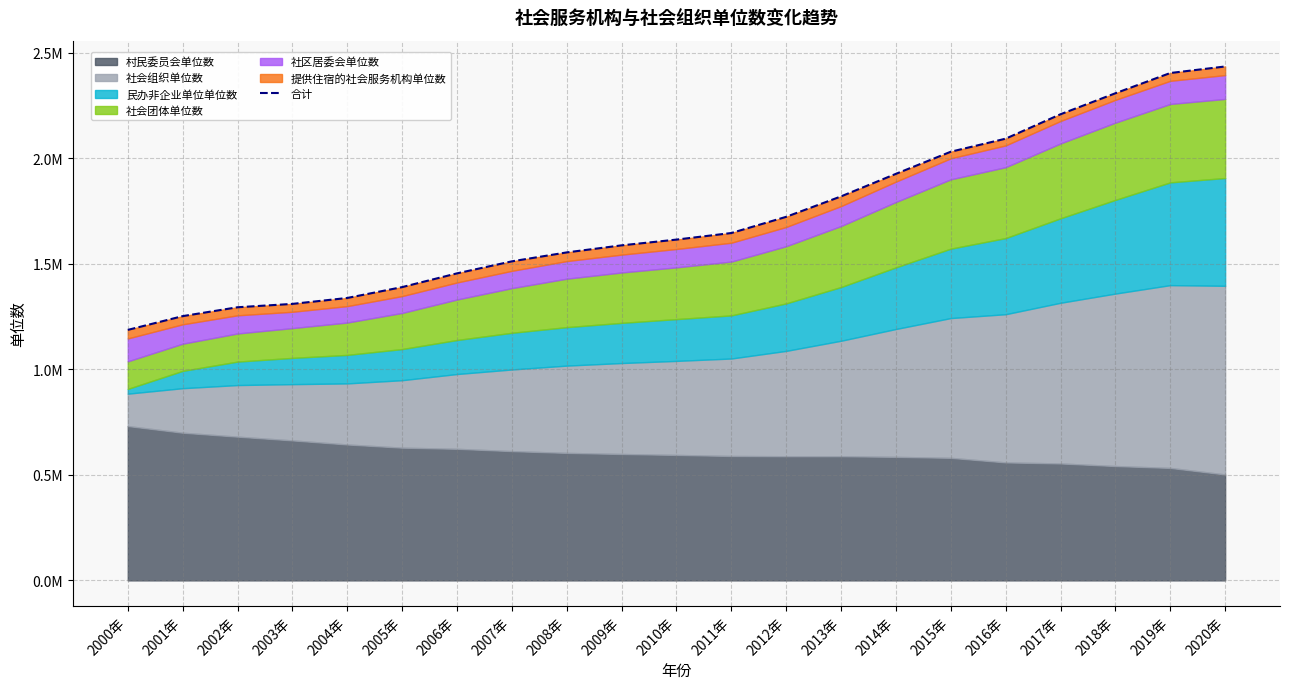

What is the sum of the values at 2011年 and 2018年?

3955299